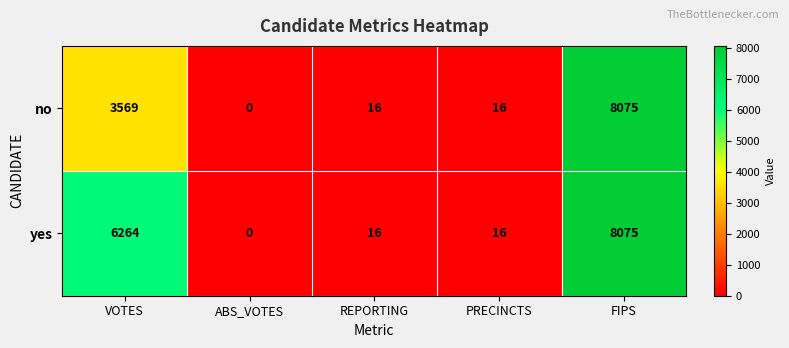

Between VOTES and ABS_VOTES, which series saw the biggest shift?

yes